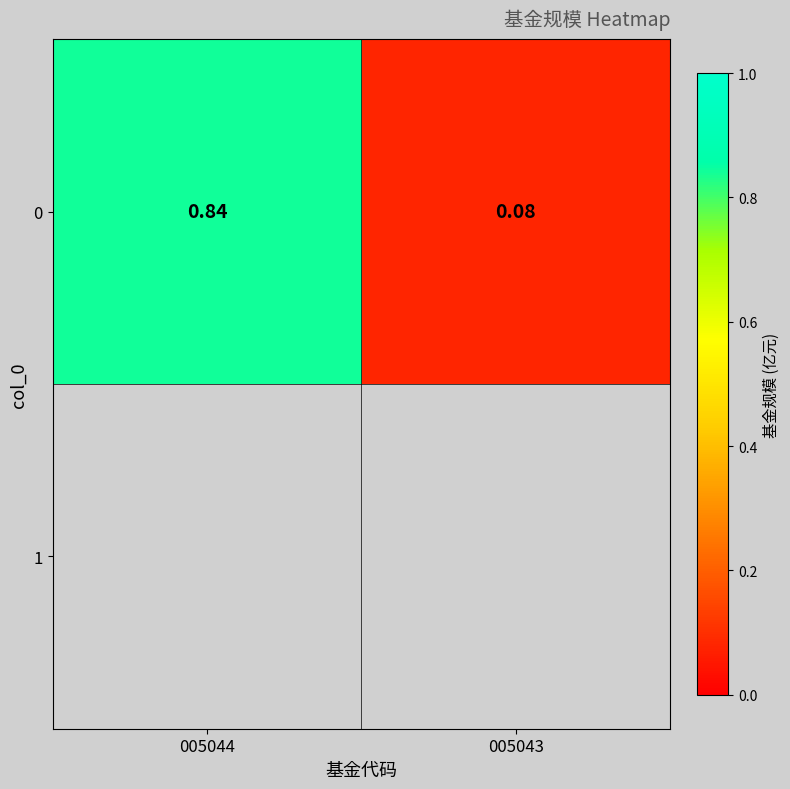

Rank the categories by value from lowest to highest.

005043, 005044